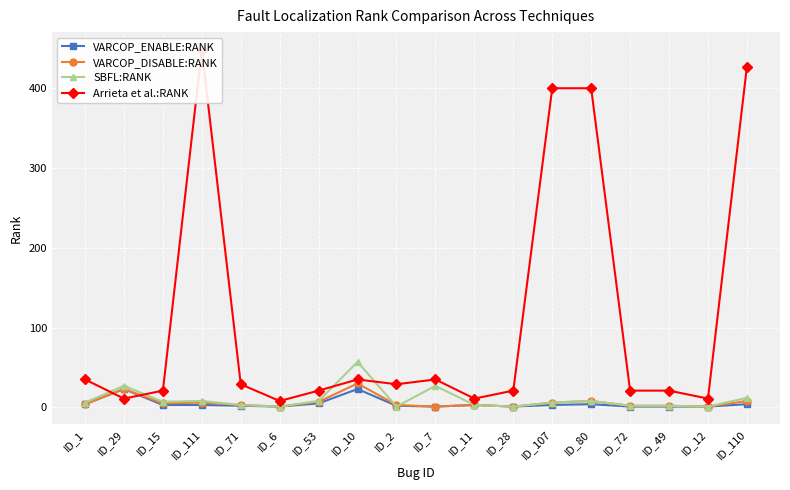

Where is the first local maximum for VARCOP_ENABLE:RANK?

ID_29